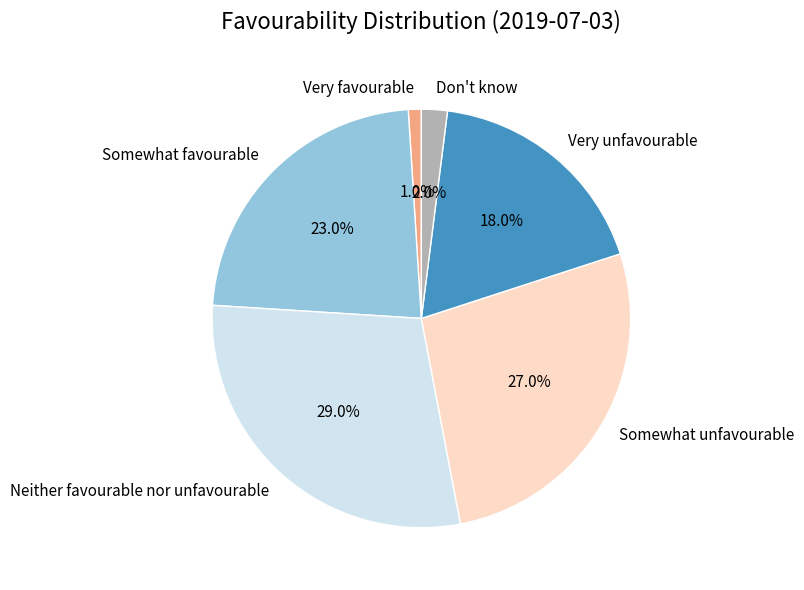

Count the number of slices in the pie.

6